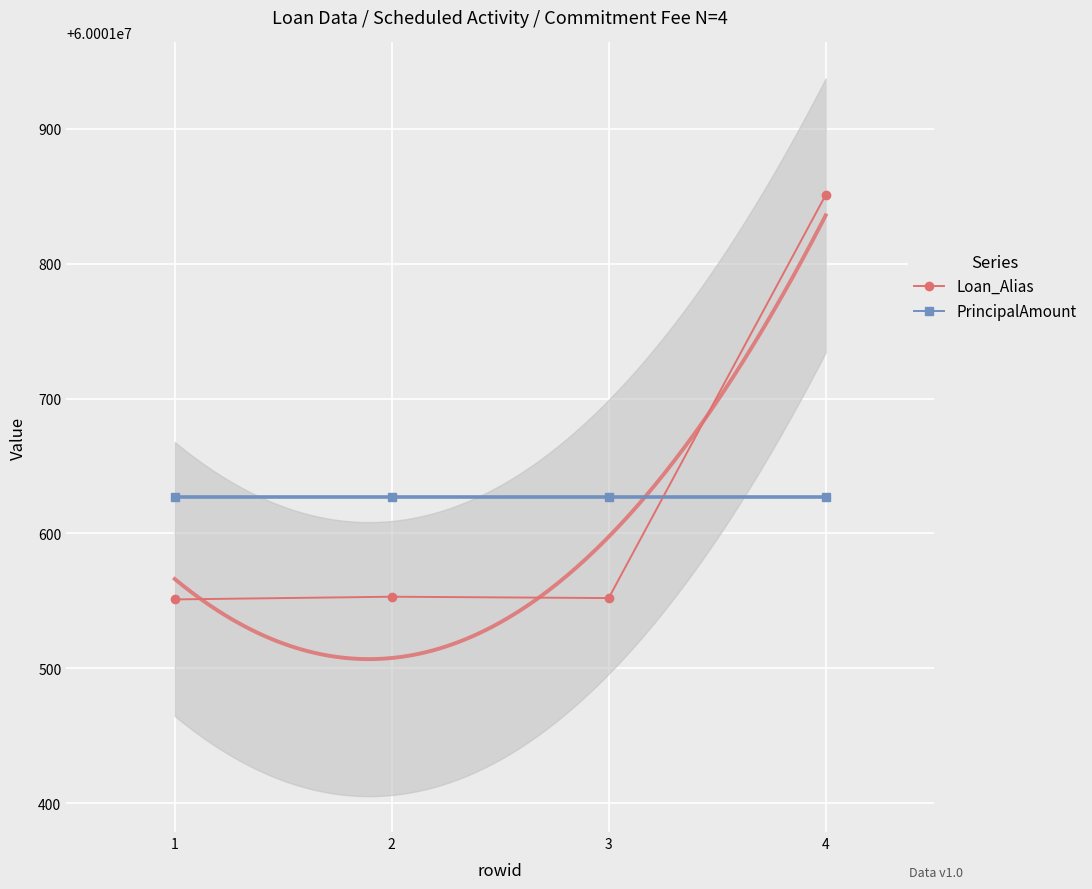

Is the value of Loan_Alias at 4 greater than the value of PrincipalAmount at 3?

Yes